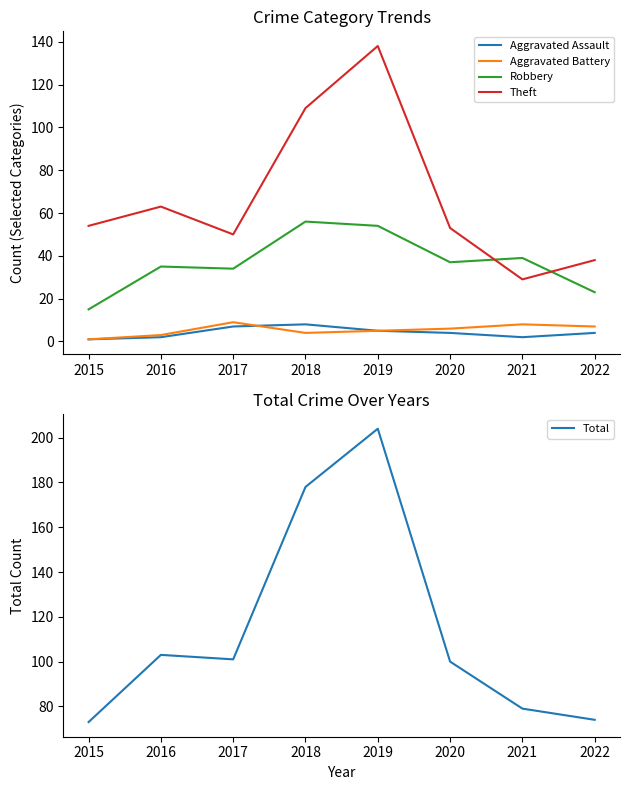

Where is the first local minimum for Aggravated Battery?

2018